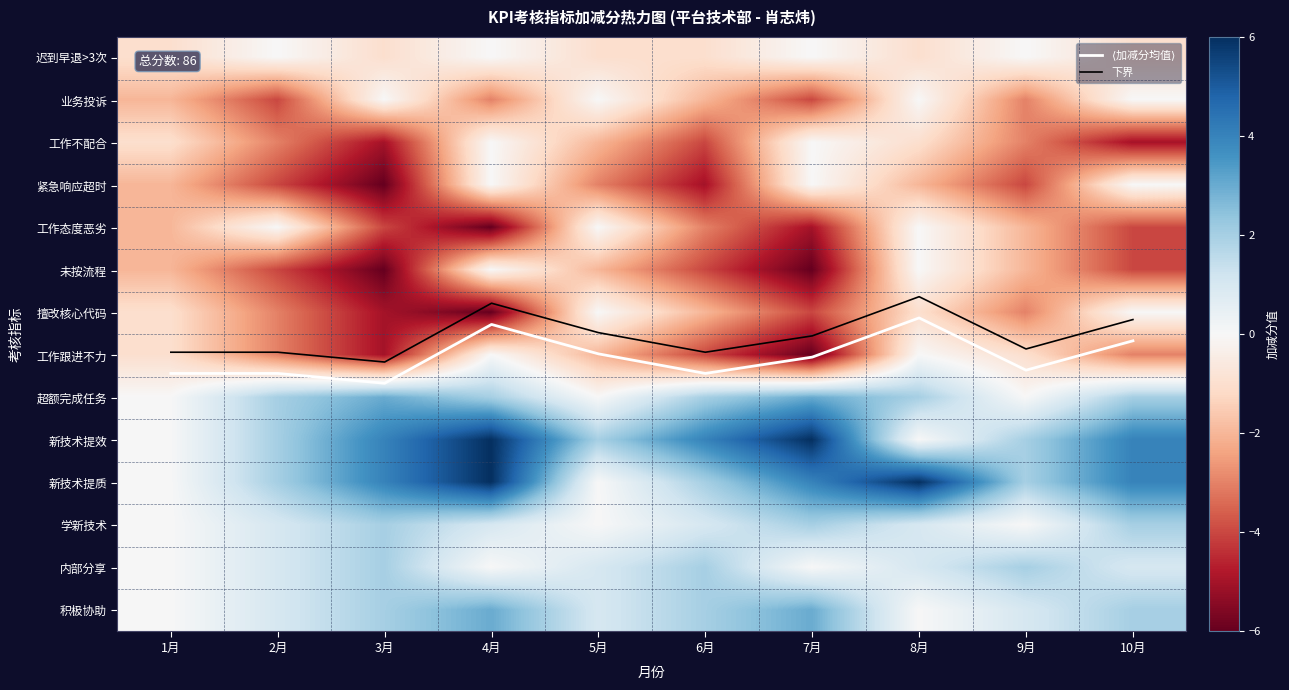

At how many categories does at least one series exceed -5?

10